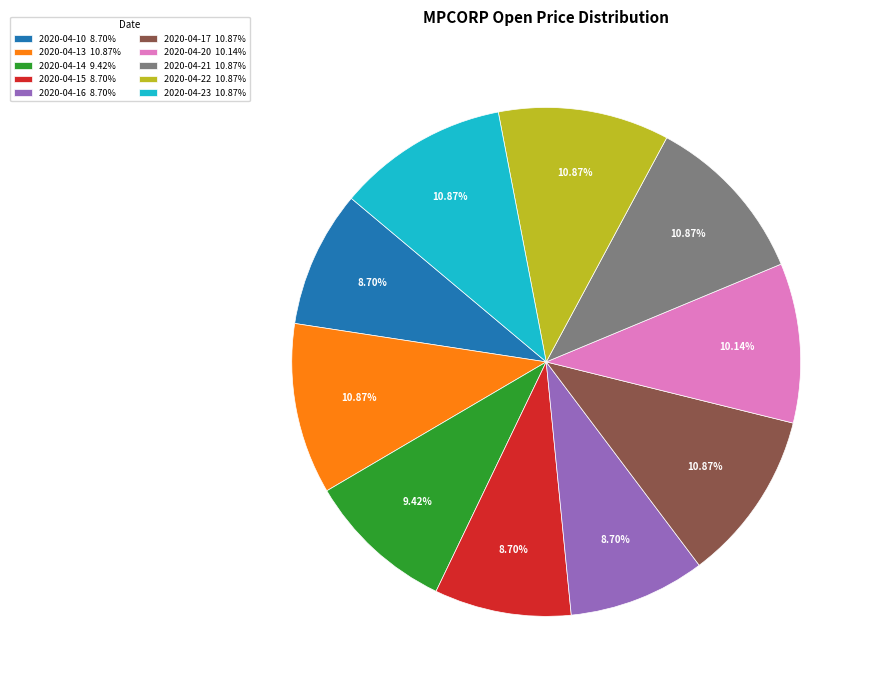

True or false: 2020-04-23 accounts for 2% of the total.

False